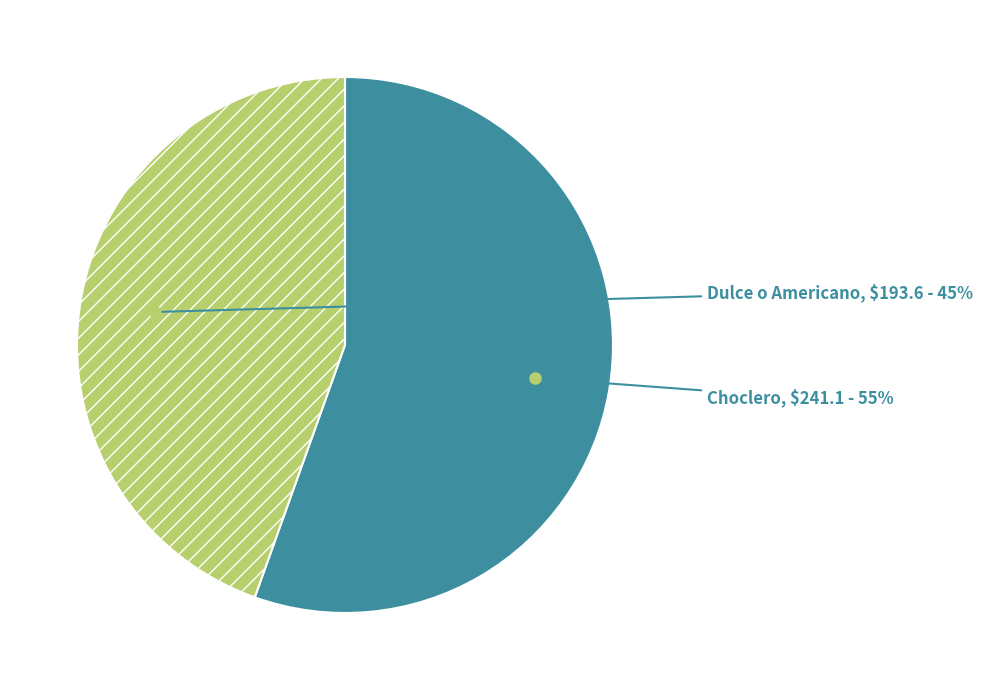

Combined, do Dulce o Americano and Choclero account for over 50%?

Yes